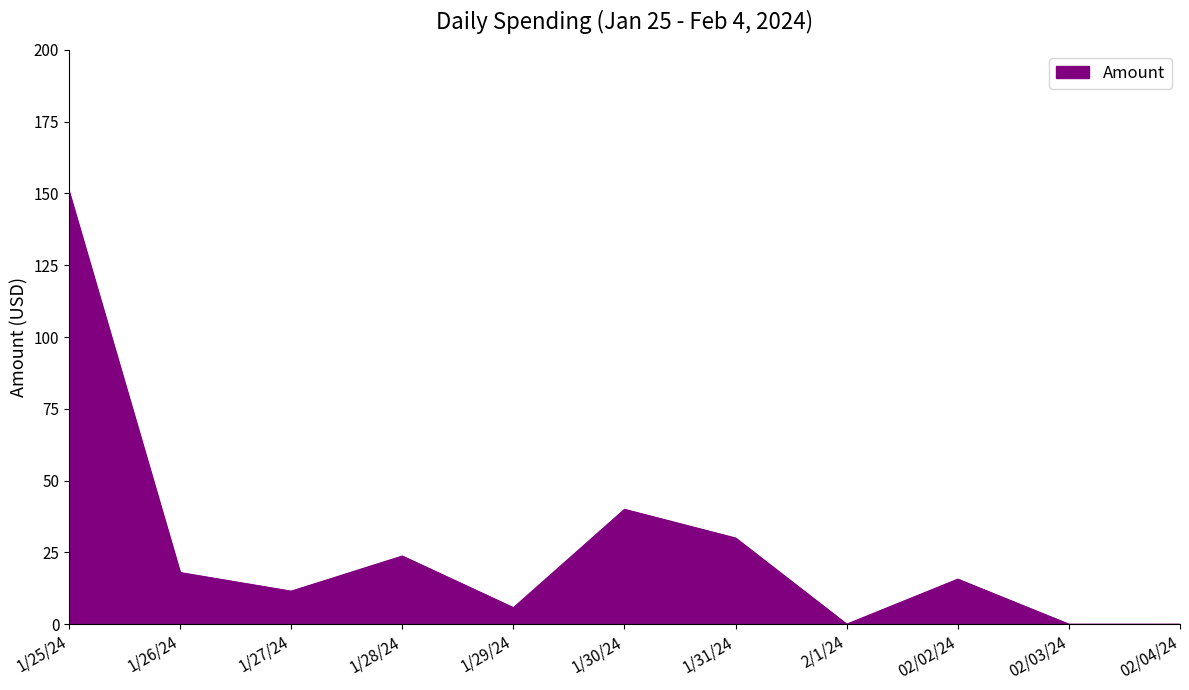

Is it true that the value at 1/26/24 is 18.0?

True